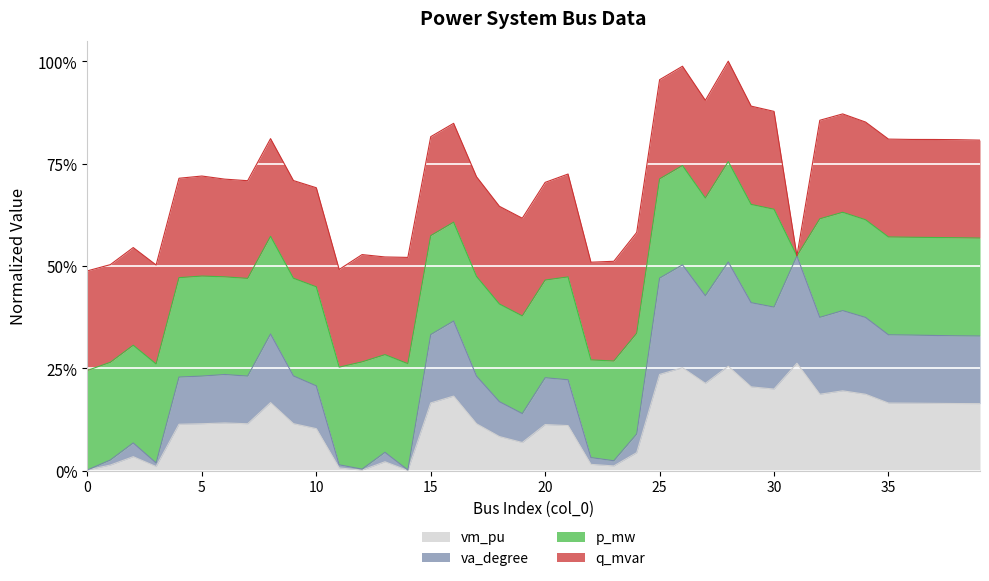

True or false: va_degree has more than 1 points higher than both neighbors.

True